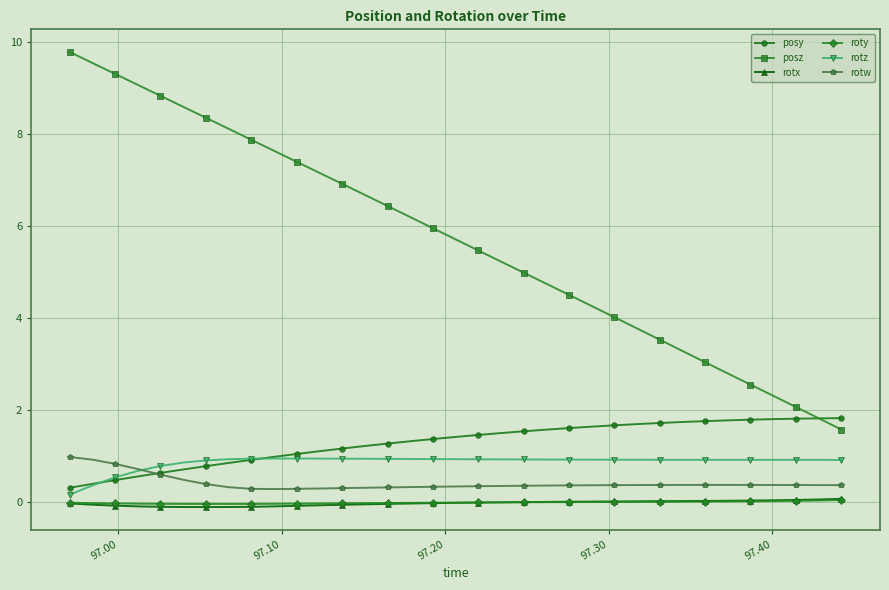

Does the chart display data point markers on the line(s)?

Yes